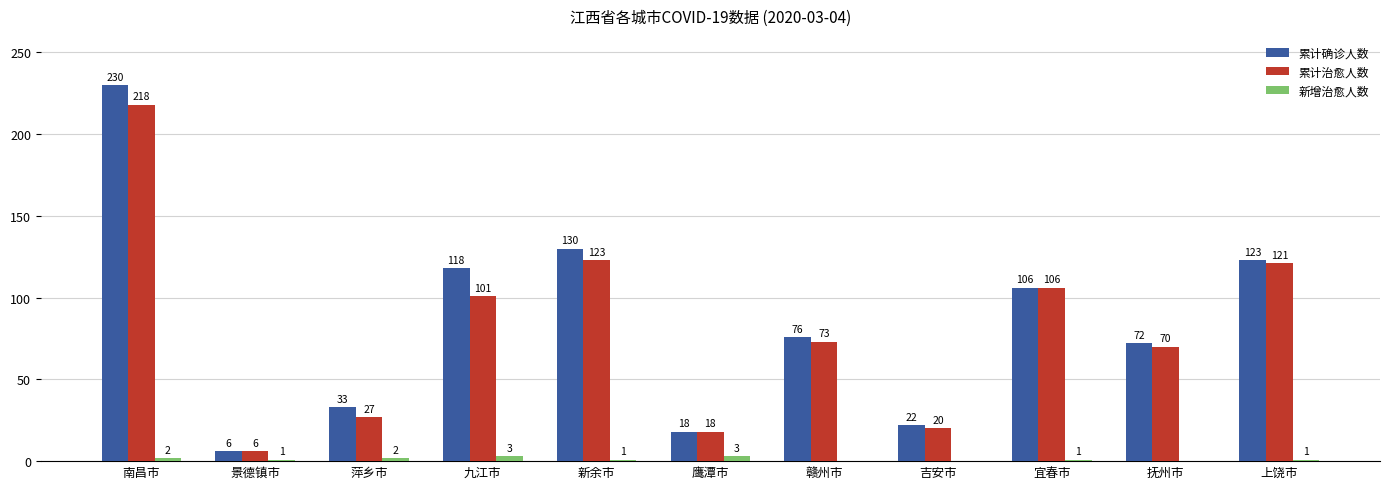

What is the greatest value displayed?

230